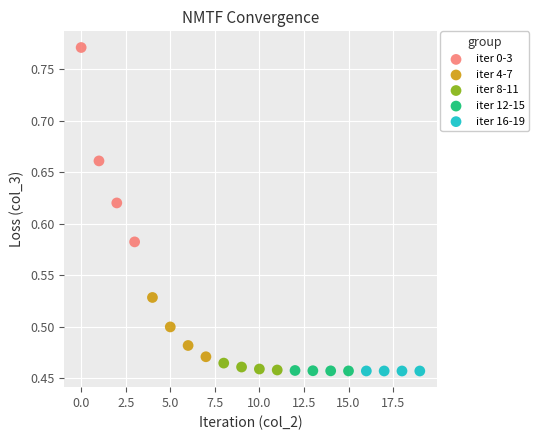

Which series contains the highest Y value?

iter 0-3